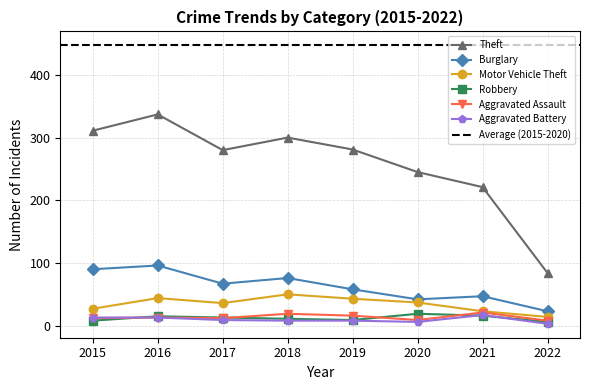

Where does the Robbery series first go above 13?

2016